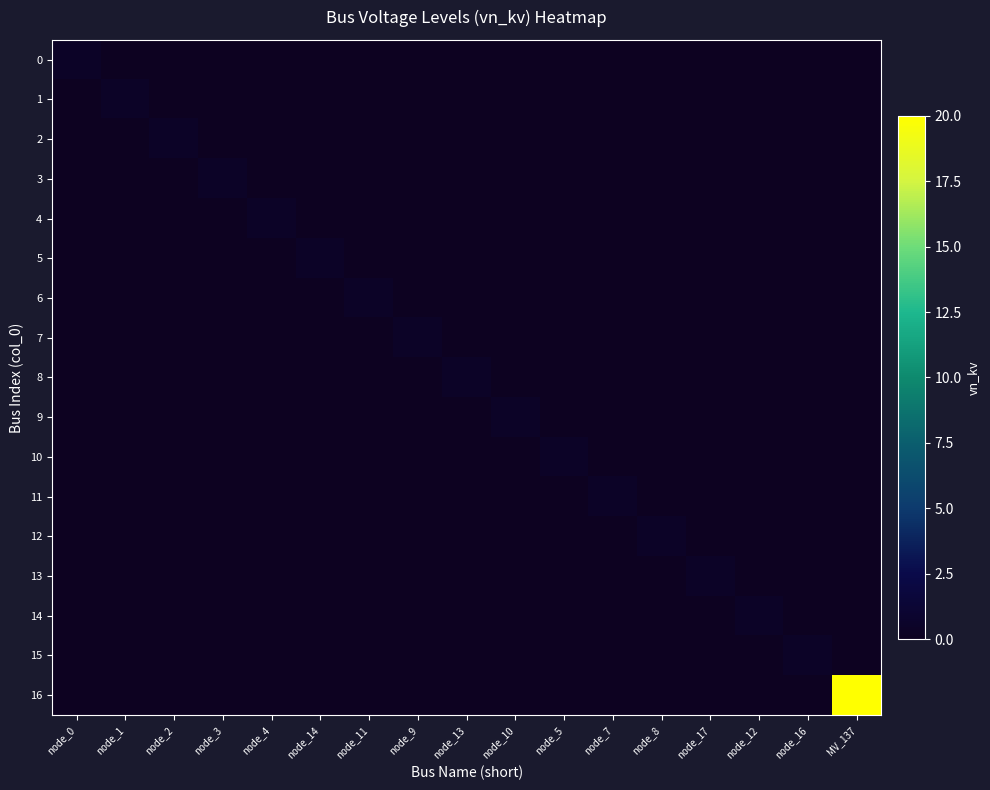

Reading right to left, list all the values displayed in this chart.

0: MV_137=0.0	node_16=0.0	node_12=0.0	node_17=0.0	node_8=0.0	node_7=0.0	node_5=0.0	node_10=0.0	node_13=0.0	node_9=0.0	node_11=0.0	node_14=0.0	node_4=0.0	node_3=0.0	node_2=0.0	node_1=0.0	node_0=0.4
1: MV_137=0.0	node_16=0.0	node_12=0.0	node_17=0.0	node_8=0.0	node_7=0.0	node_5=0.0	node_10=0.0	node_13=0.0	node_9=0.0	node_11=0.0	node_14=0.0	node_4=0.0	node_3=0.0	node_2=0.0	node_1=0.4	node_0=0.0
2: MV_137=0.0	node_16=0.0	node_12=0.0	node_17=0.0	node_8=0.0	node_7=0.0	node_5=0.0	node_10=0.0	node_13=0.0	node_9=0.0	node_11=0.0	node_14=0.0	node_4=0.0	node_3=0.0	node_2=0.4	node_1=0.0	node_0=0.0
3: MV_137=0.0	node_16=0.0	node_12=0.0	node_17=0.0	node_8=0.0	node_7=0.0	node_5=0.0	node_10=0.0	node_13=0.0	node_9=0.0	node_11=0.0	node_14=0.0	node_4=0.0	node_3=0.4	node_2=0.0	node_1=0.0	node_0=0.0
4: MV_137=0.0	node_16=0.0	node_12=0.0	node_17=0.0	node_8=0.0	node_7=0.0	node_5=0.0	node_10=0.0	node_13=0.0	node_9=0.0	node_11=0.0	node_14=0.0	node_4=0.4	node_3=0.0	node_2=0.0	node_1=0.0	node_0=0.0
5: MV_137=0.0	node_16=0.0	node_12=0.0	node_17=0.0	node_8=0.0	node_7=0.0	node_5=0.0	node_10=0.0	node_13=0.0	node_9=0.0	node_11=0.0	node_14=0.4	node_4=0.0	node_3=0.0	node_2=0.0	node_1=0.0	node_0=0.0
6: MV_137=0.0	node_16=0.0	node_12=0.0	node_17=0.0	node_8=0.0	node_7=0.0	node_5=0.0	node_10=0.0	node_13=0.0	node_9=0.0	node_11=0.4	node_14=0.0	node_4=0.0	node_3=0.0	node_2=0.0	node_1=0.0	node_0=0.0
7: MV_137=0.0	node_16=0.0	node_12=0.0	node_17=0.0	node_8=0.0	node_7=0.0	node_5=0.0	node_10=0.0	node_13=0.0	node_9=0.4	node_11=0.0	node_14=0.0	node_4=0.0	node_3=0.0	node_2=0.0	node_1=0.0	node_0=0.0
8: MV_137=0.0	node_16=0.0	node_12=0.0	node_17=0.0	node_8=0.0	node_7=0.0	node_5=0.0	node_10=0.0	node_13=0.4	node_9=0.0	node_11=0.0	node_14=0.0	node_4=0.0	node_3=0.0	node_2=0.0	node_1=0.0	node_0=0.0
9: MV_137=0.0	node_16=0.0	node_12=0.0	node_17=0.0	node_8=0.0	node_7=0.0	node_5=0.0	node_10=0.4	node_13=0.0	node_9=0.0	node_11=0.0	node_14=0.0	node_4=0.0	node_3=0.0	node_2=0.0	node_1=0.0	node_0=0.0
10: MV_137=0.0	node_16=0.0	node_12=0.0	node_17=0.0	node_8=0.0	node_7=0.0	node_5=0.4	node_10=0.0	node_13=0.0	node_9=0.0	node_11=0.0	node_14=0.0	node_4=0.0	node_3=0.0	node_2=0.0	node_1=0.0	node_0=0.0
11: MV_137=0.0	node_16=0.0	node_12=0.0	node_17=0.0	node_8=0.0	node_7=0.4	node_5=0.0	node_10=0.0	node_13=0.0	node_9=0.0	node_11=0.0	node_14=0.0	node_4=0.0	node_3=0.0	node_2=0.0	node_1=0.0	node_0=0.0
12: MV_137=0.0	node_16=0.0	node_12=0.0	node_17=0.0	node_8=0.4	node_7=0.0	node_5=0.0	node_10=0.0	node_13=0.0	node_9=0.0	node_11=0.0	node_14=0.0	node_4=0.0	node_3=0.0	node_2=0.0	node_1=0.0	node_0=0.0
13: MV_137=0.0	node_16=0.0	node_12=0.0	node_17=0.4	node_8=0.0	node_7=0.0	node_5=0.0	node_10=0.0	node_13=0.0	node_9=0.0	node_11=0.0	node_14=0.0	node_4=0.0	node_3=0.0	node_2=0.0	node_1=0.0	node_0=0.0
14: MV_137=0.0	node_16=0.0	node_12=0.4	node_17=0.0	node_8=0.0	node_7=0.0	node_5=0.0	node_10=0.0	node_13=0.0	node_9=0.0	node_11=0.0	node_14=0.0	node_4=0.0	node_3=0.0	node_2=0.0	node_1=0.0	node_0=0.0
15: MV_137=0.0	node_16=0.4	node_12=0.0	node_17=0.0	node_8=0.0	node_7=0.0	node_5=0.0	node_10=0.0	node_13=0.0	node_9=0.0	node_11=0.0	node_14=0.0	node_4=0.0	node_3=0.0	node_2=0.0	node_1=0.0	node_0=0.0
16: MV_137=20.0	node_16=0.0	node_12=0.0	node_17=0.0	node_8=0.0	node_7=0.0	node_5=0.0	node_10=0.0	node_13=0.0	node_9=0.0	node_11=0.0	node_14=0.0	node_4=0.0	node_3=0.0	node_2=0.0	node_1=0.0	node_0=0.0